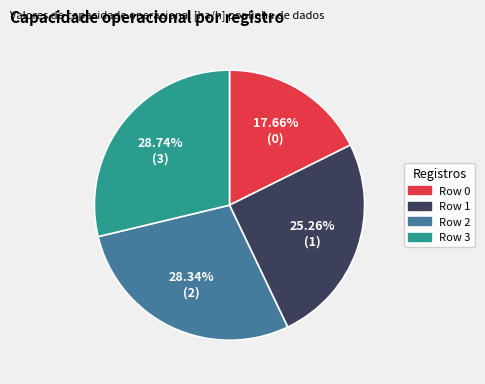

What is the smallest slice in the pie chart?

Row 0